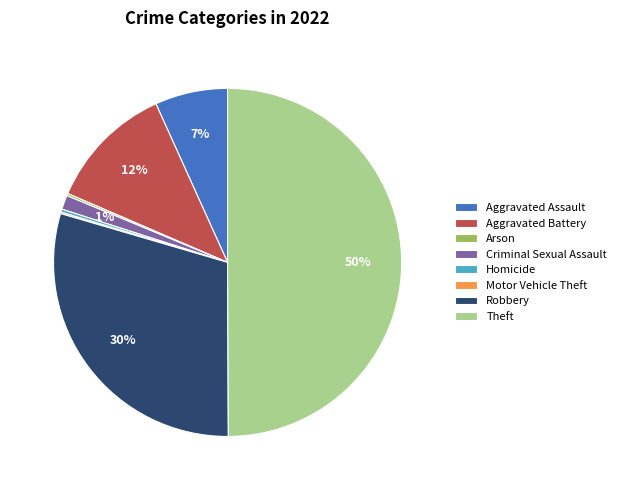

To the nearest percent, what is the difference between the largest and smallest slice percentages?

50%